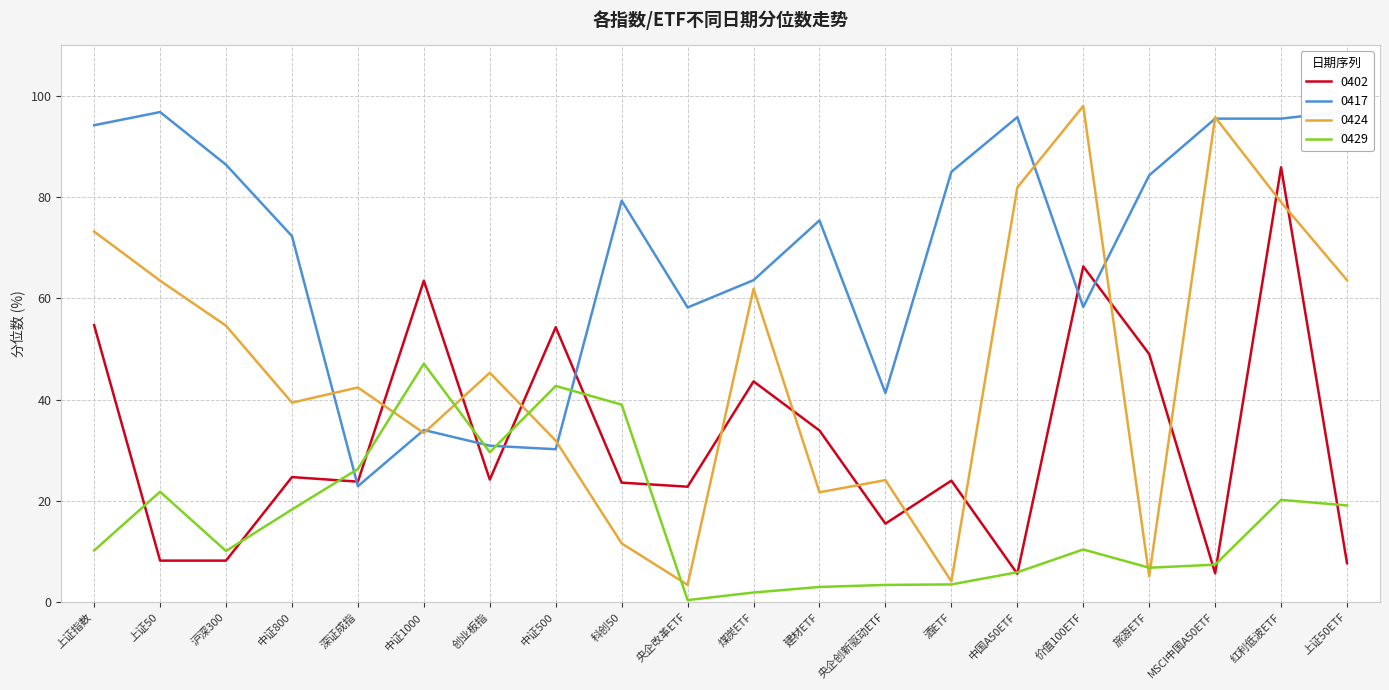

How many series are shown in this chart?

4